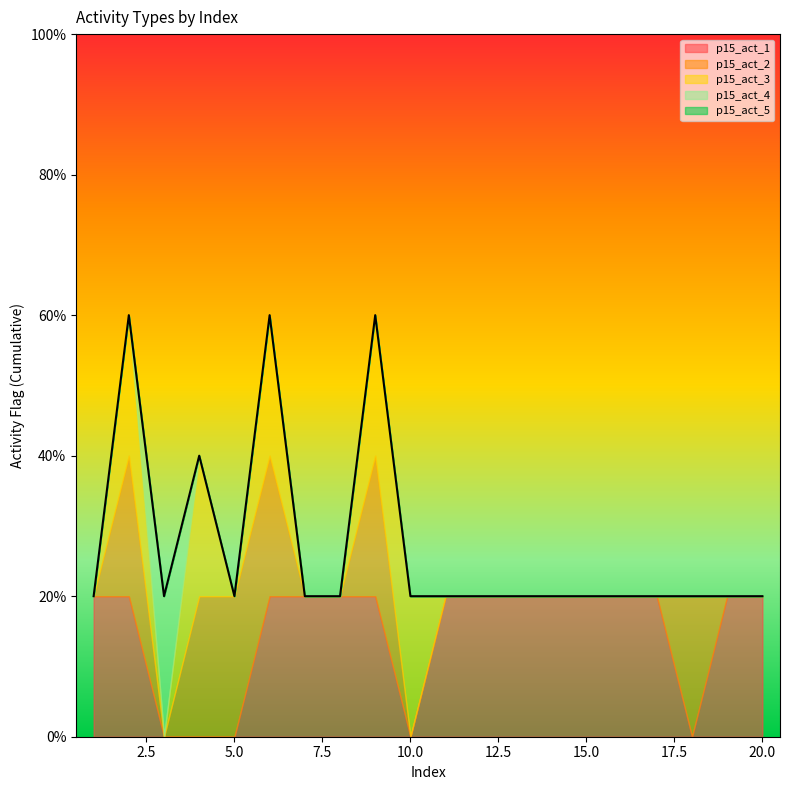

The p15_act_4 series shows 1 at 13. True or false?

False